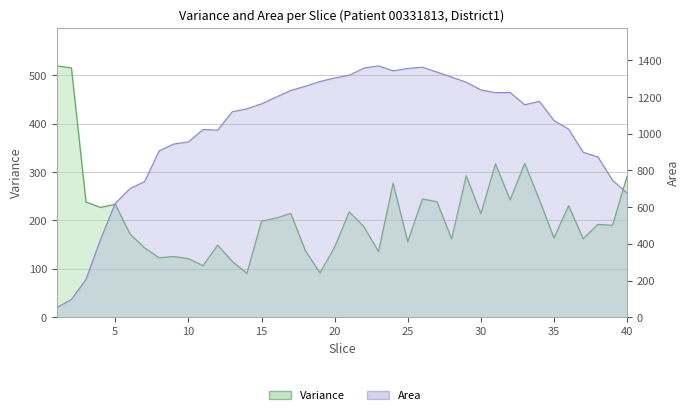

Reading left to right, extract all data points from this chart.

Variance: 519.5	515.2	238.1	227.1	233.6	172.4	143.6	122.9	125.6	121.2	106.6	149.1	115.5	90.7	198.7	204.9	214.7	137.6	91.6	145.0	217.9	187.2	135.8	277.0	156.0	244.4	238.8	162.0	292.3	213.8	317.0	242.6	317.9	242.6	164.1	230.5	162.2	192.0	189.9	291.5
Area: 53.0	97.0	207.0	426.0	621.0	701.0	739.0	907.0	944.0	956.0	1023.0	1020.0	1120.0	1136.0	1163.0	1200.0	1236.0	1259.0	1285.0	1304.0	1319.0	1358.0	1370.0	1343.0	1356.0	1363.0	1336.0	1309.0	1281.0	1239.0	1224.0	1225.0	1158.0	1177.0	1072.0	1025.0	899.0	874.0	747.0	677.0